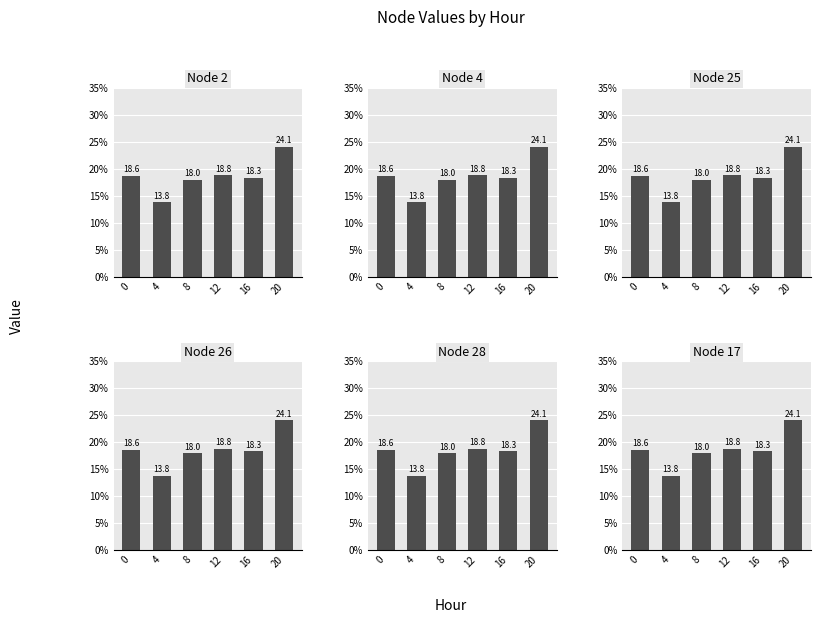

How many data points in Node 2 are above 18?

4